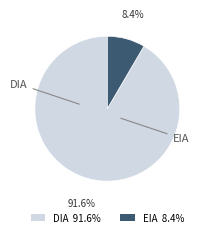

Is it true that EIA is 8% of the pie?

True